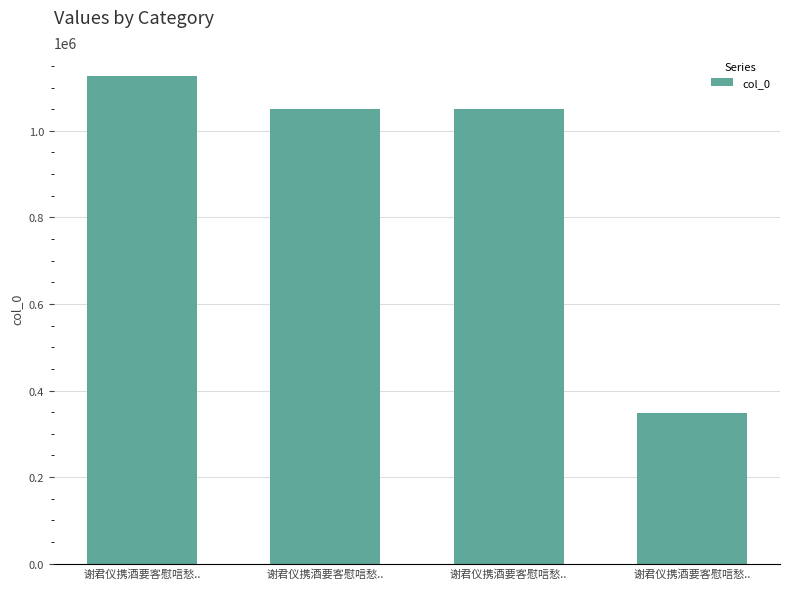

How many distinct data groups are displayed?

1